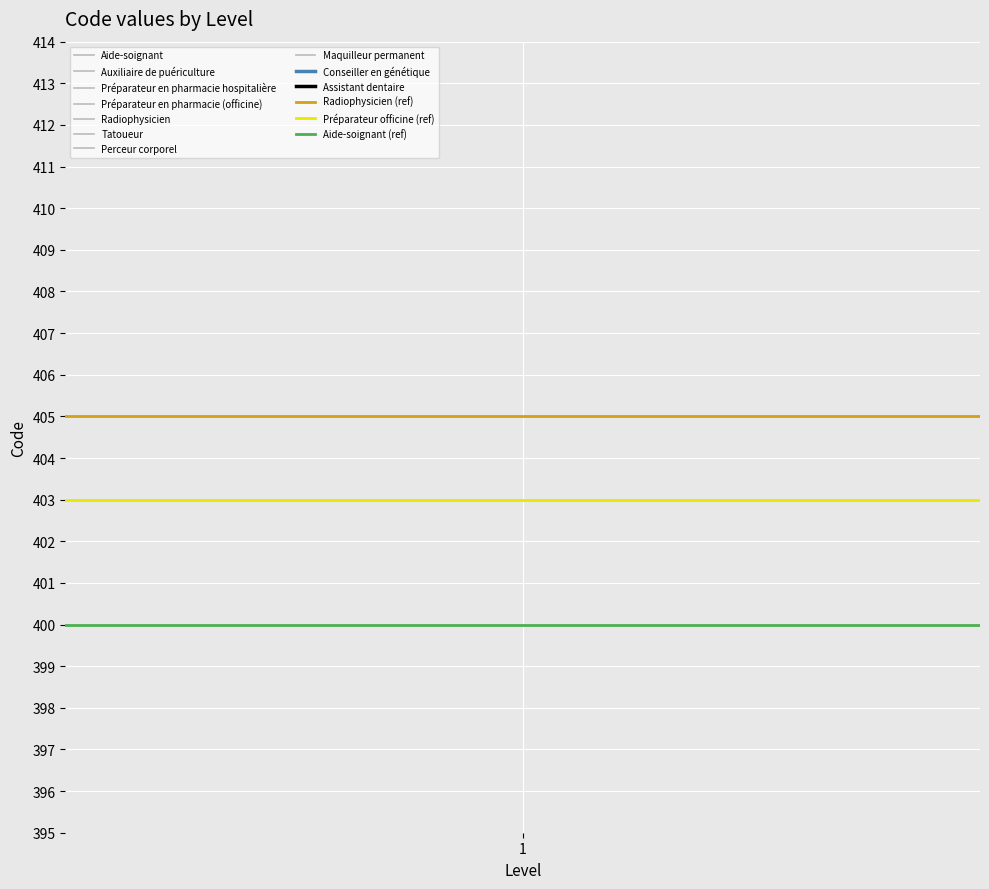

Reading left to right, what are all the values shown in this chart?

Radiophysicien (ref): 405	405
Préparateur officine (ref): 403	403
Aide-soignant (ref): 400	400